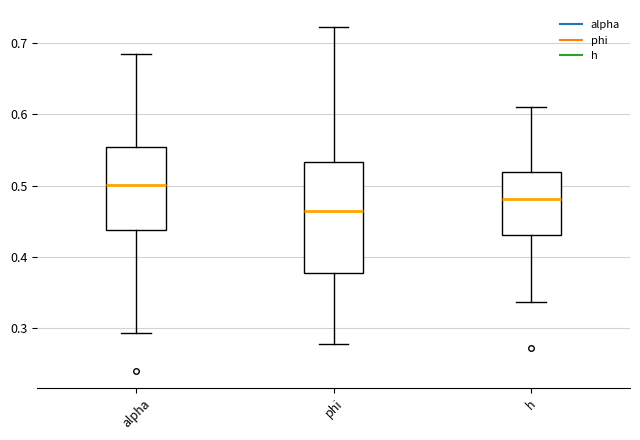

Which box has the highest median line?

alpha